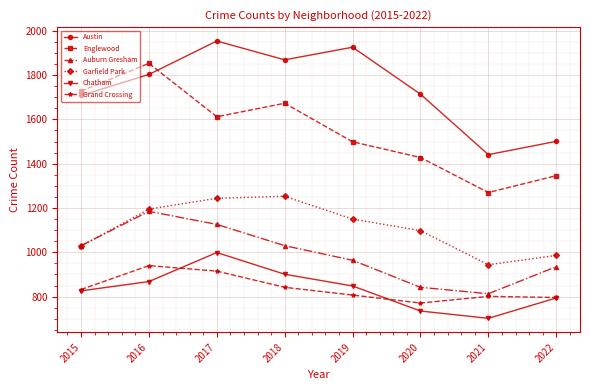

Which category has the lowest value in the Austin series?

2021